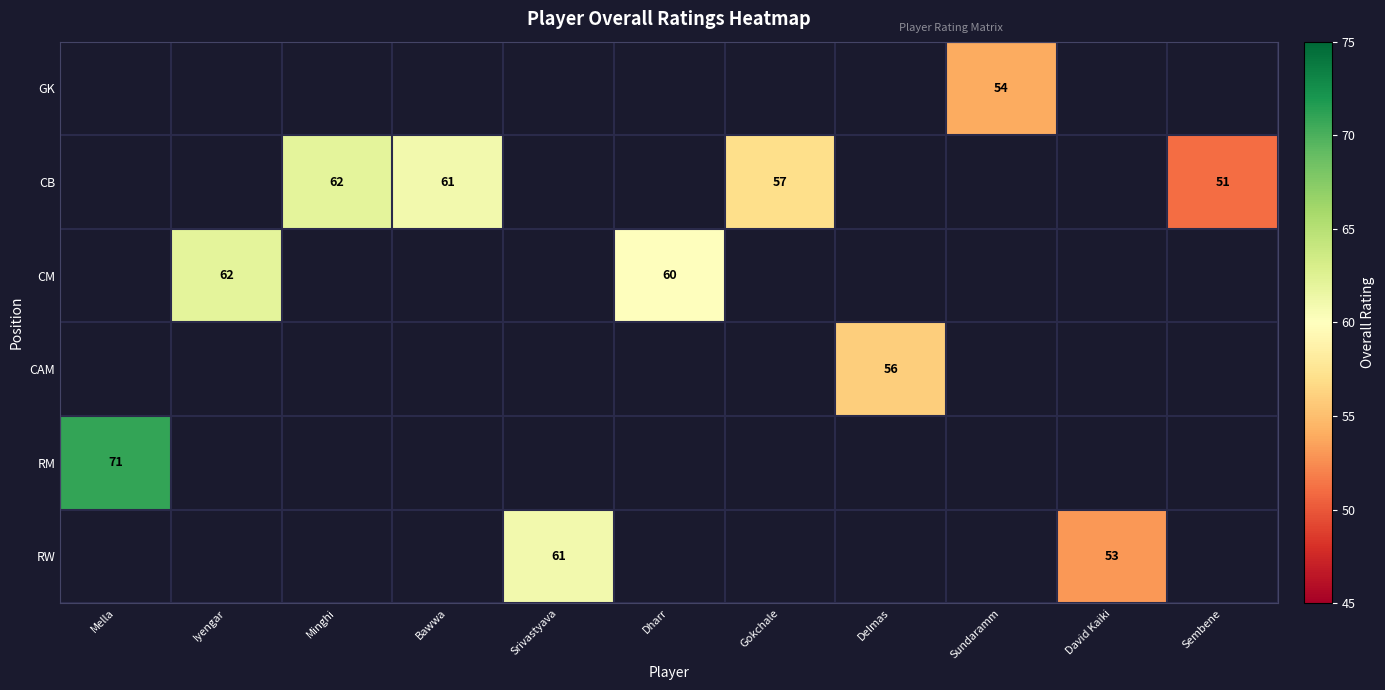

Between Minghi and Mella, which is larger?

Mella